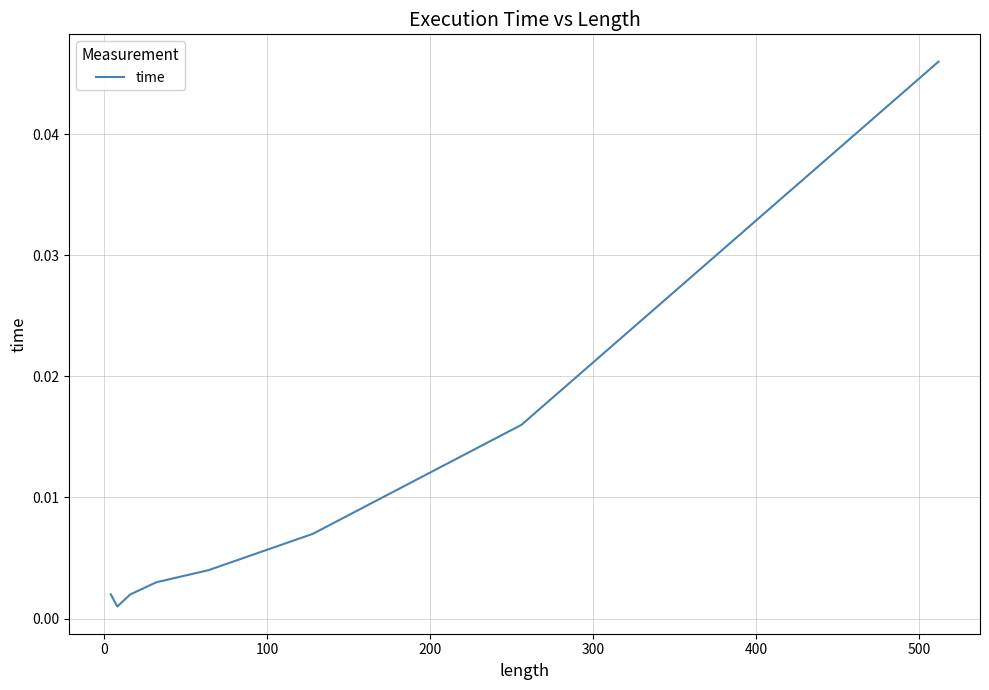

True or false: there are more than 1 points higher than both neighbors.

False